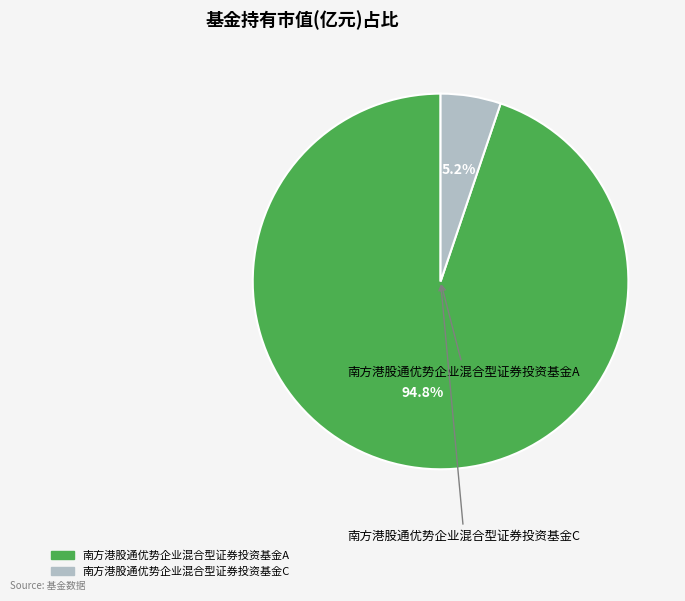

Count the number of slices in the pie.

2